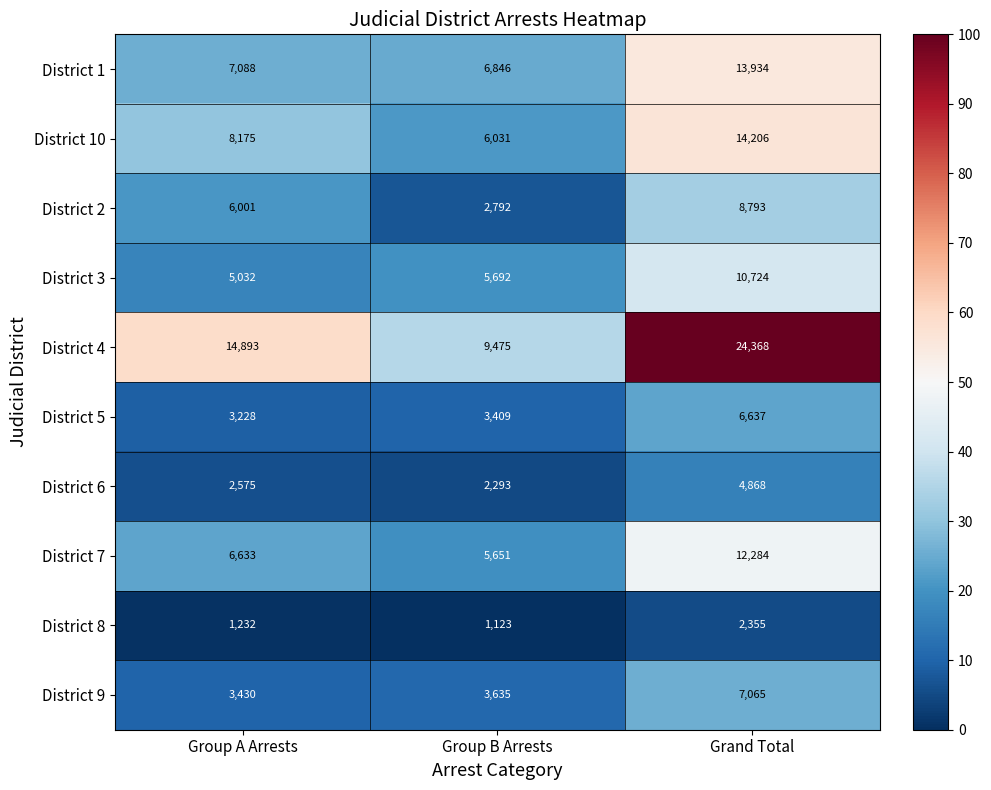

At which label is District 4 closest to 16921?

Group A Arrests